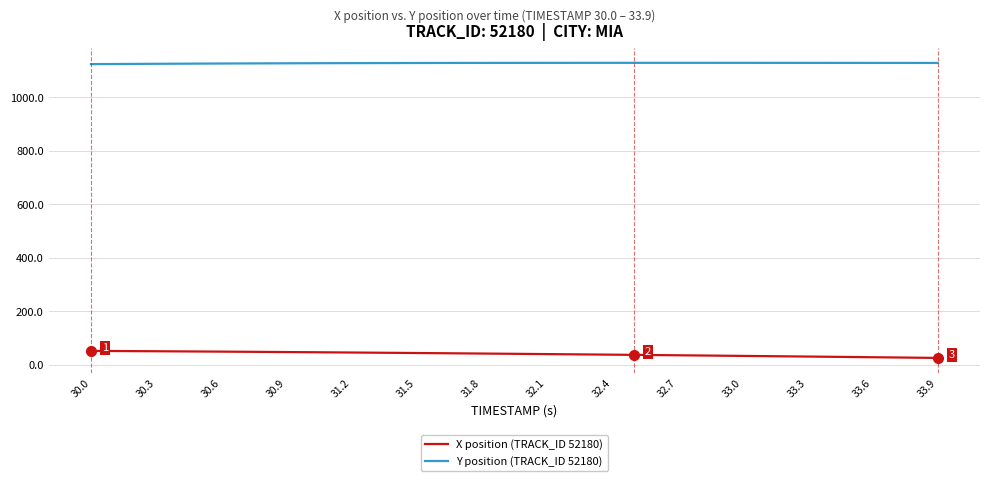

List the series in order of their overall mean, highest first.

Y position (TRACK_ID 52180), X position (TRACK_ID 52180)